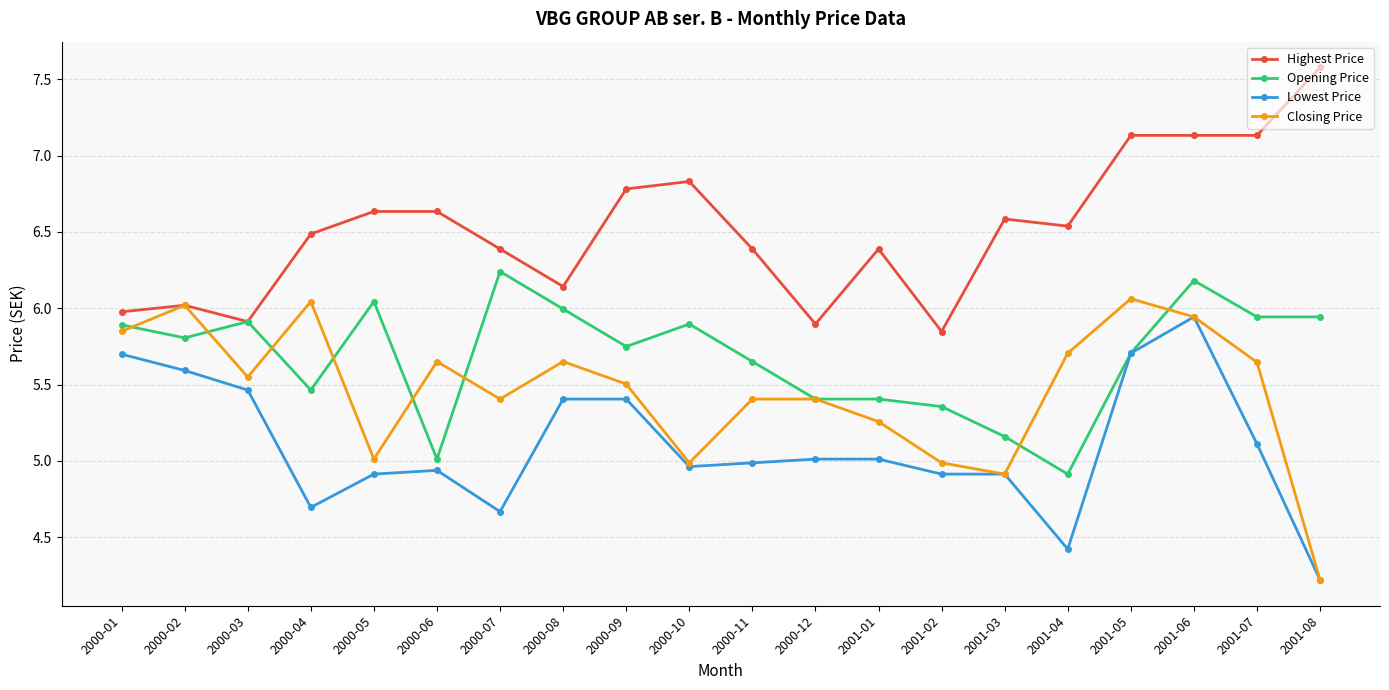

List the series in order of their peak value, highest first.

Highest Price, Opening Price, Closing Price, Lowest Price